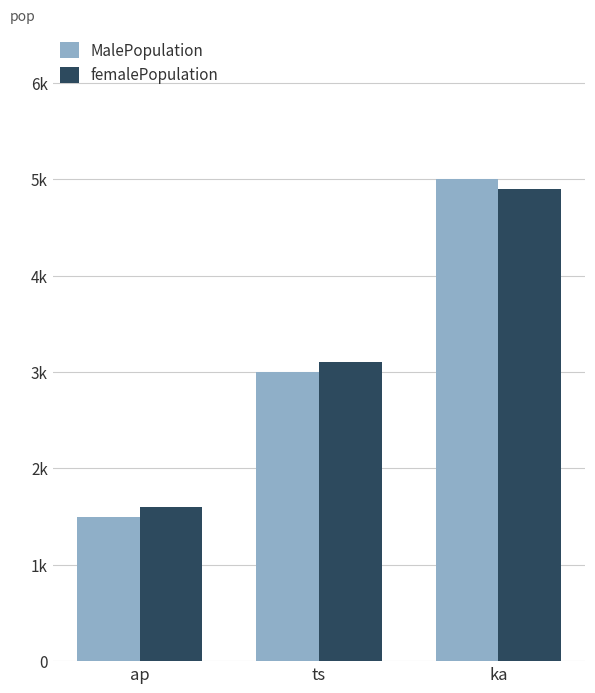

Does the chart contain any negative values?

No